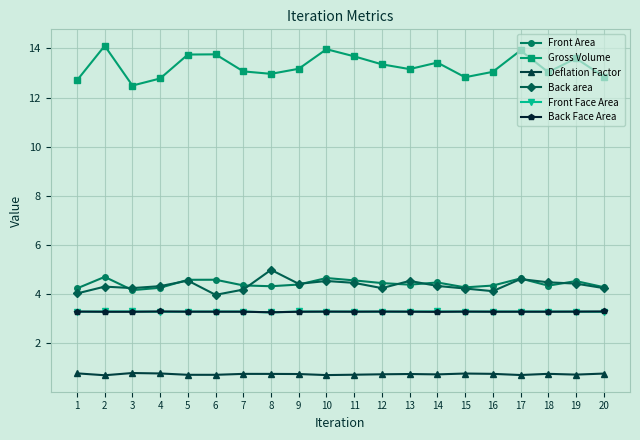

Does the chart display data point markers on the line(s)?

Yes